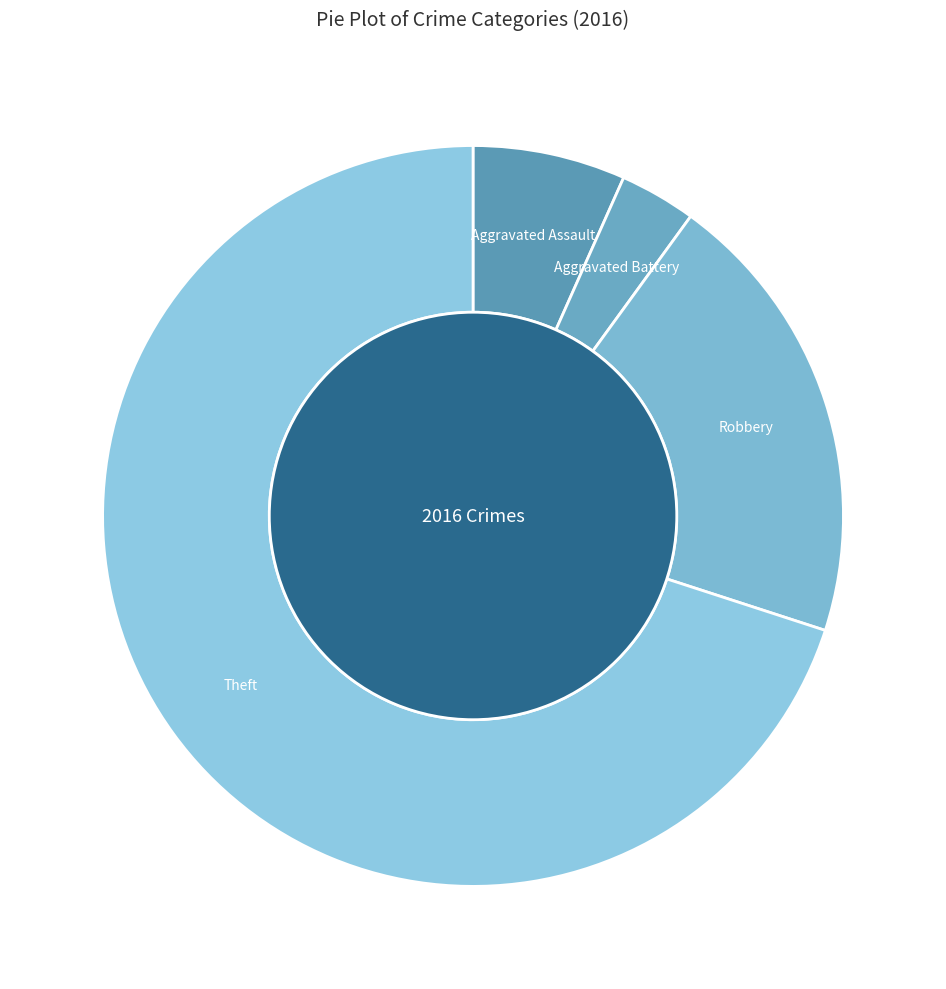

The Robbery slice represents 33% of the pie. True or false?

False